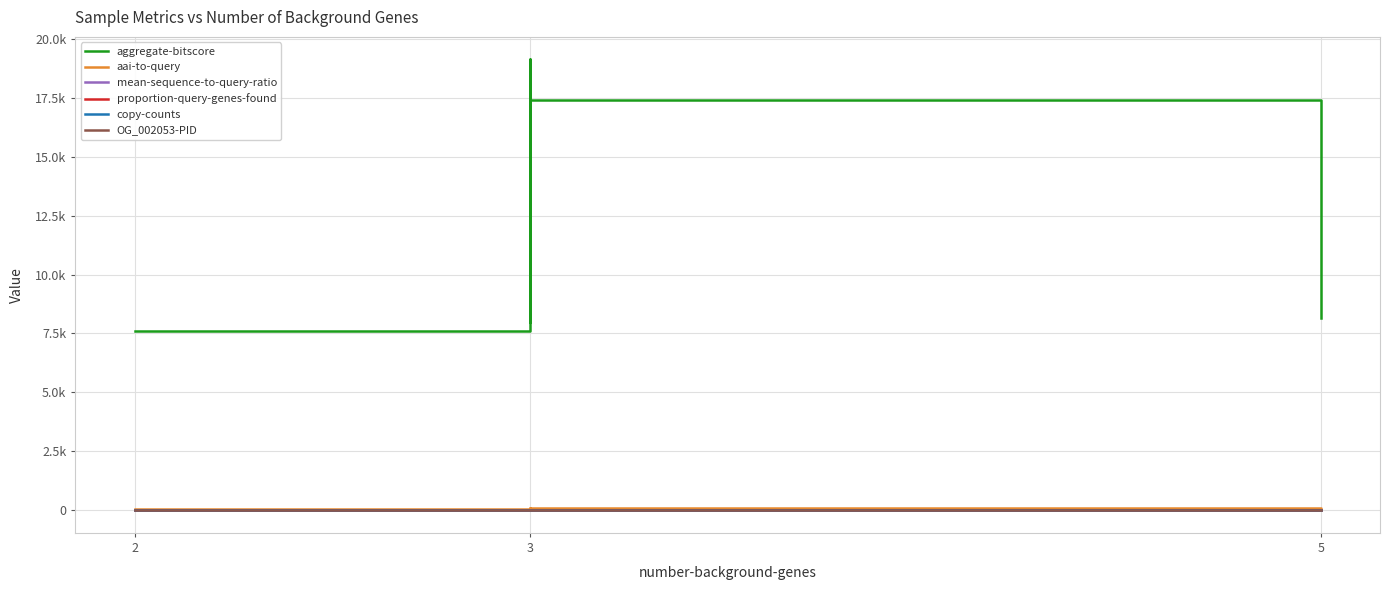

Does the chart have visible grid lines?

Yes